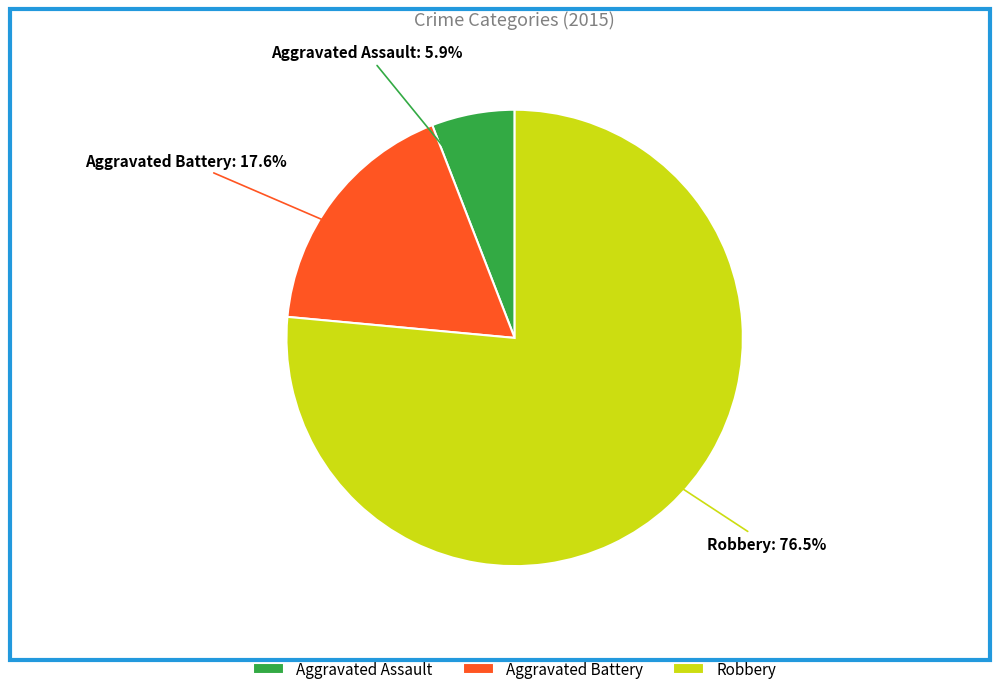

Rank the categories by value from highest to lowest.

Robbery, Aggravated Battery, Aggravated Assault